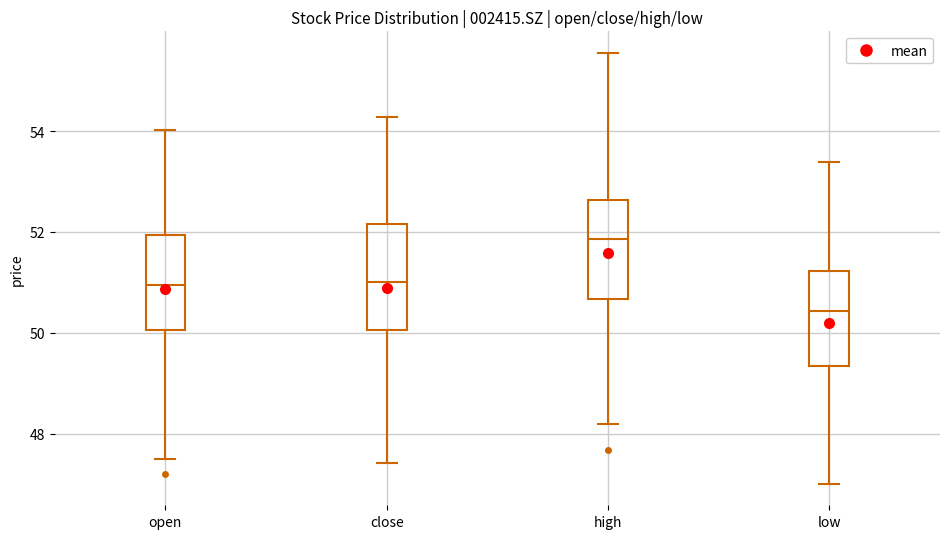

Which box's median line is the highest?

high